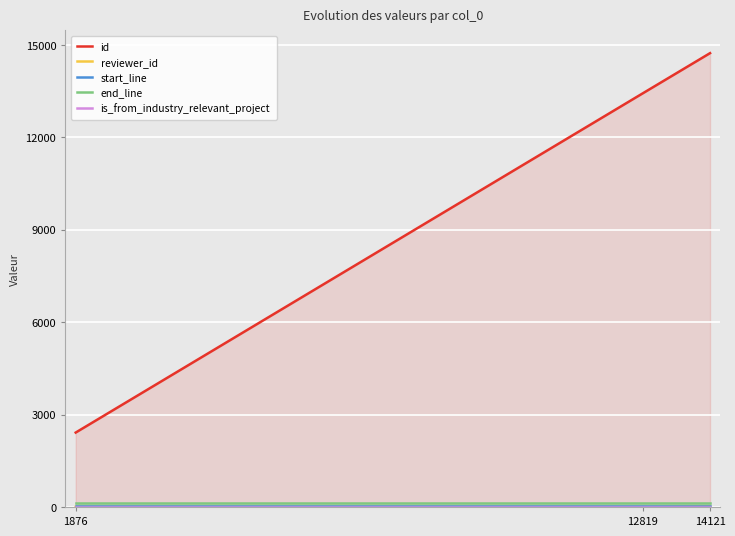

Which category has the lowest value in the id series?

1876